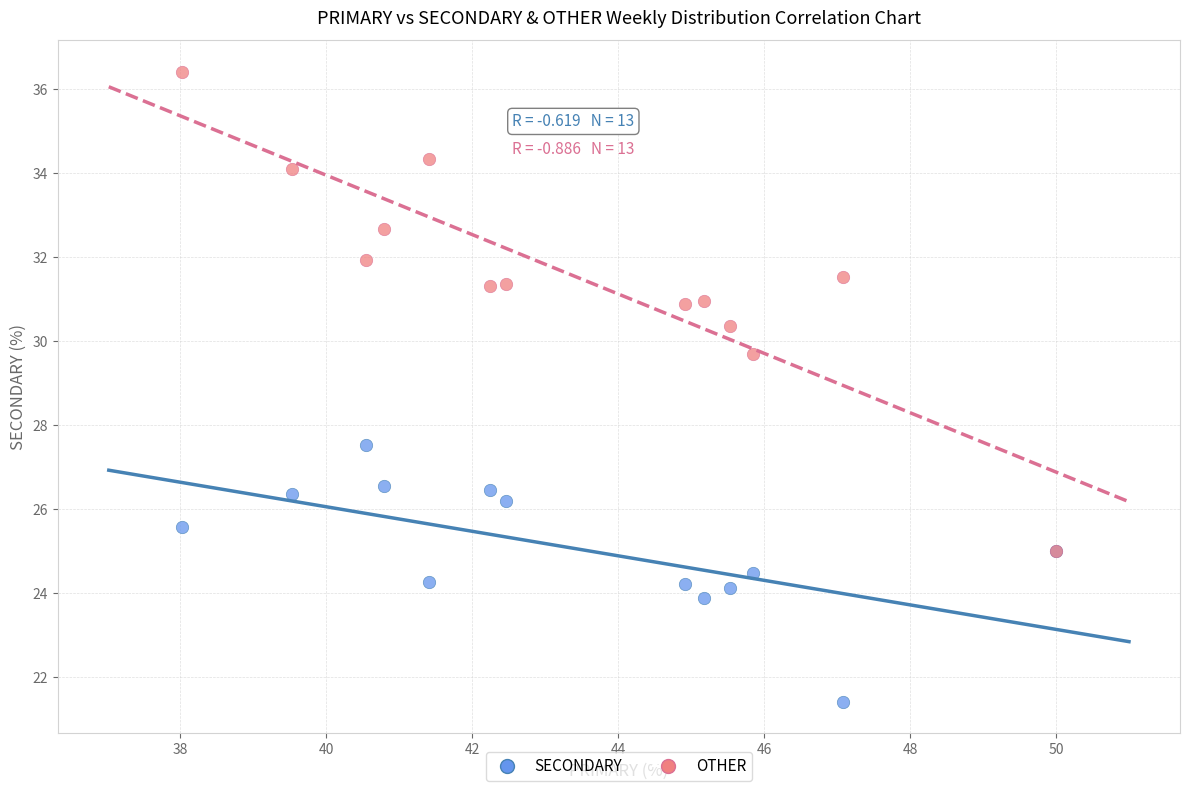

Which series reaches the minimum Y coordinate?

SECONDARY